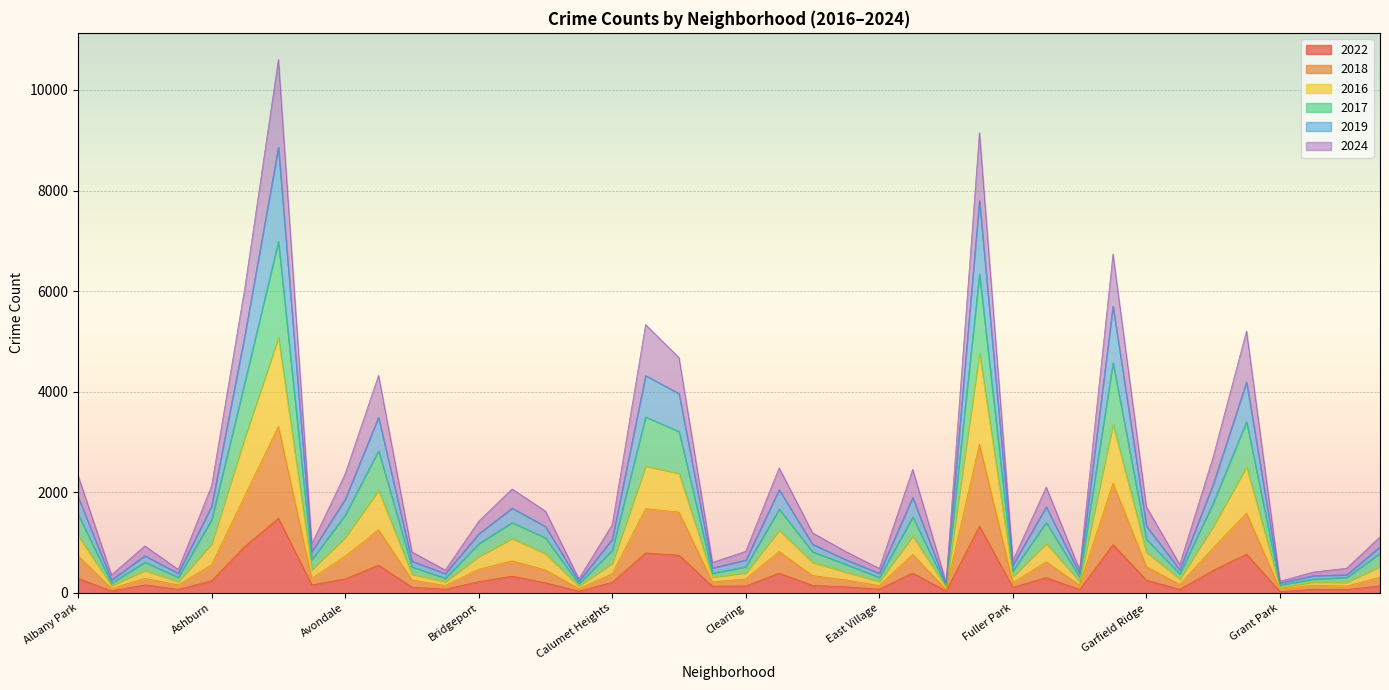

Does the chart display data point markers on the line(s)?

No